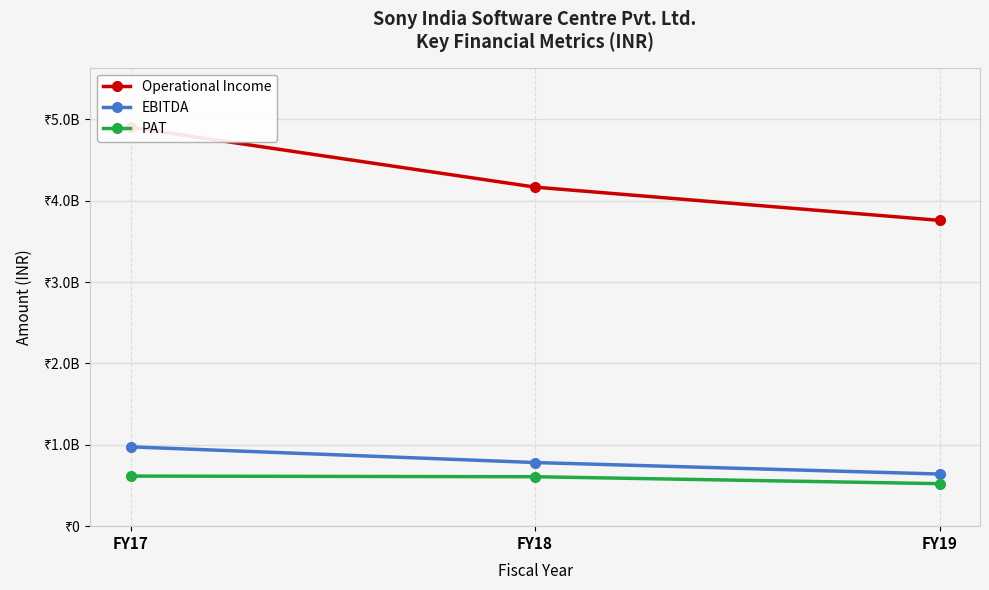

What is the value of the EBITDA point at the 2nd from the left?

782169021